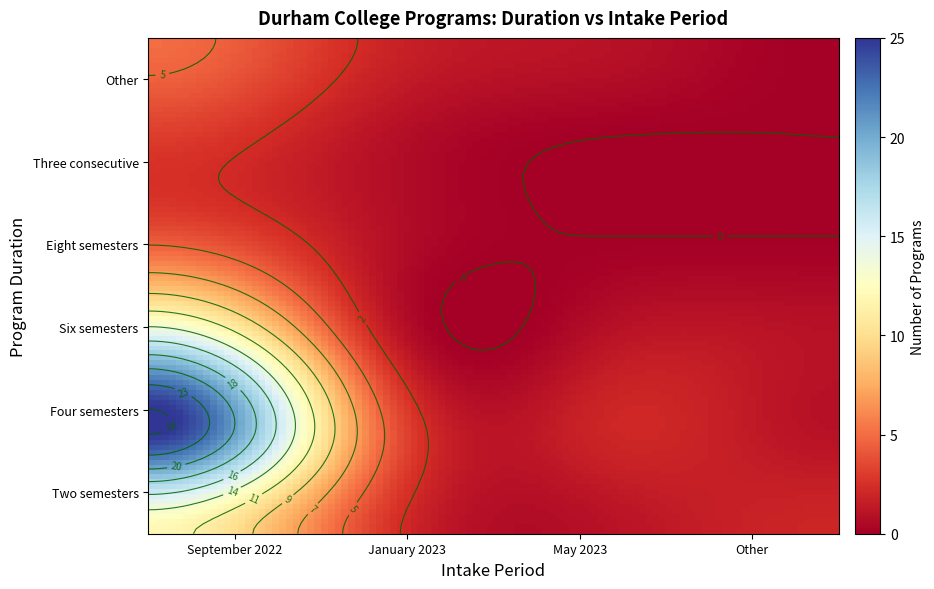

True or false: Four semesters has a value of 2 at January 2023.

False